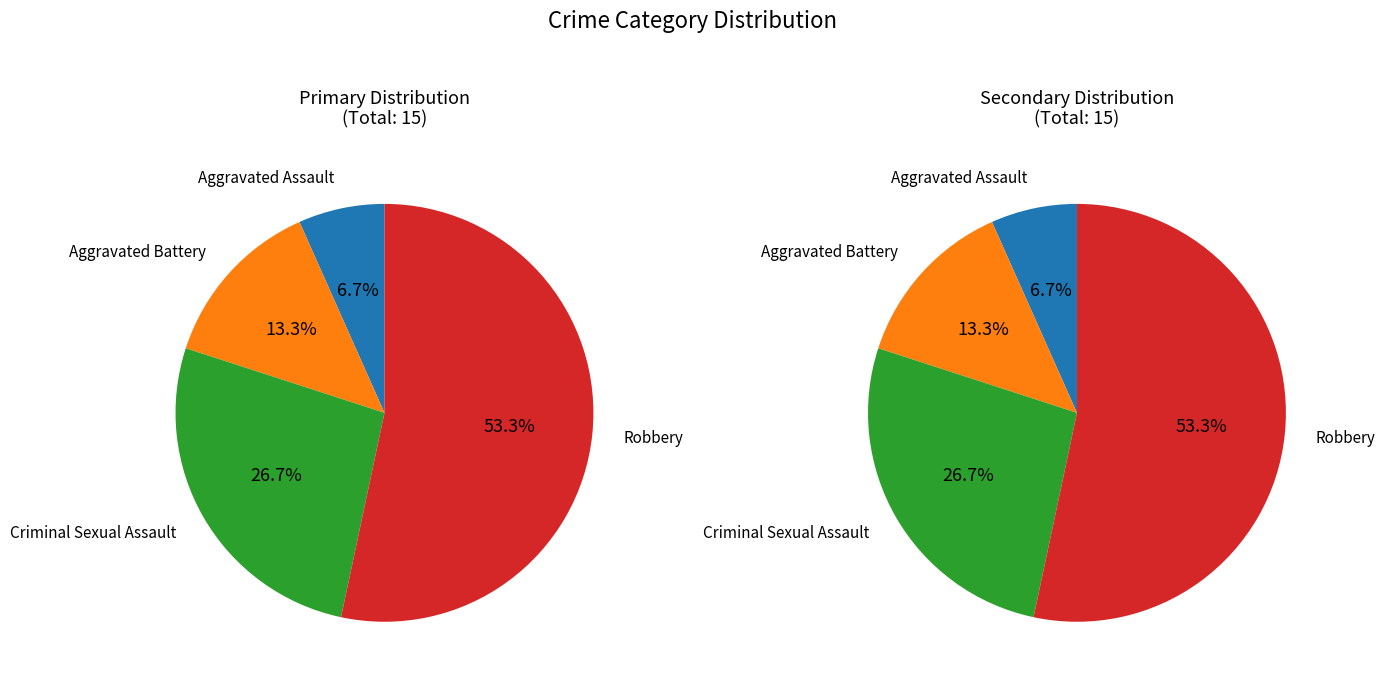

Which has a higher value, Aggravated Battery or Robbery?

Robbery